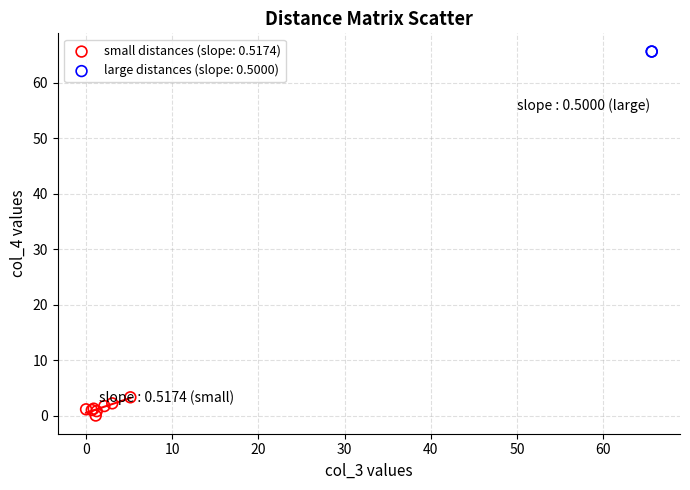

Which series contains the highest Y value?

large distances (slope: 0.5000)